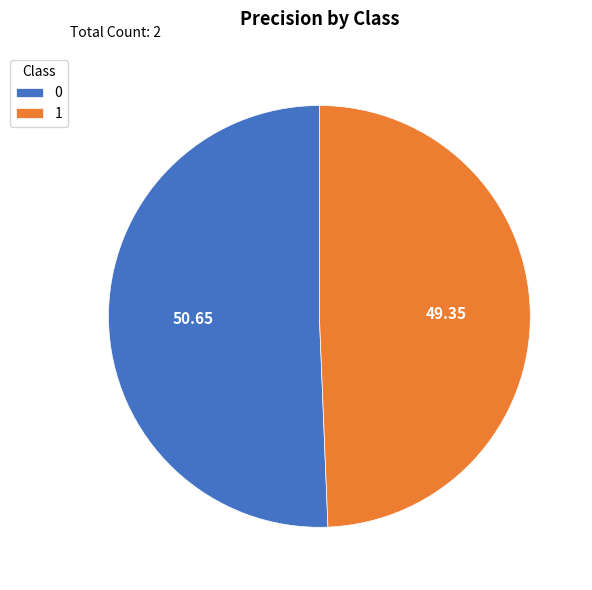

Is there a majority slice in this chart?

Yes